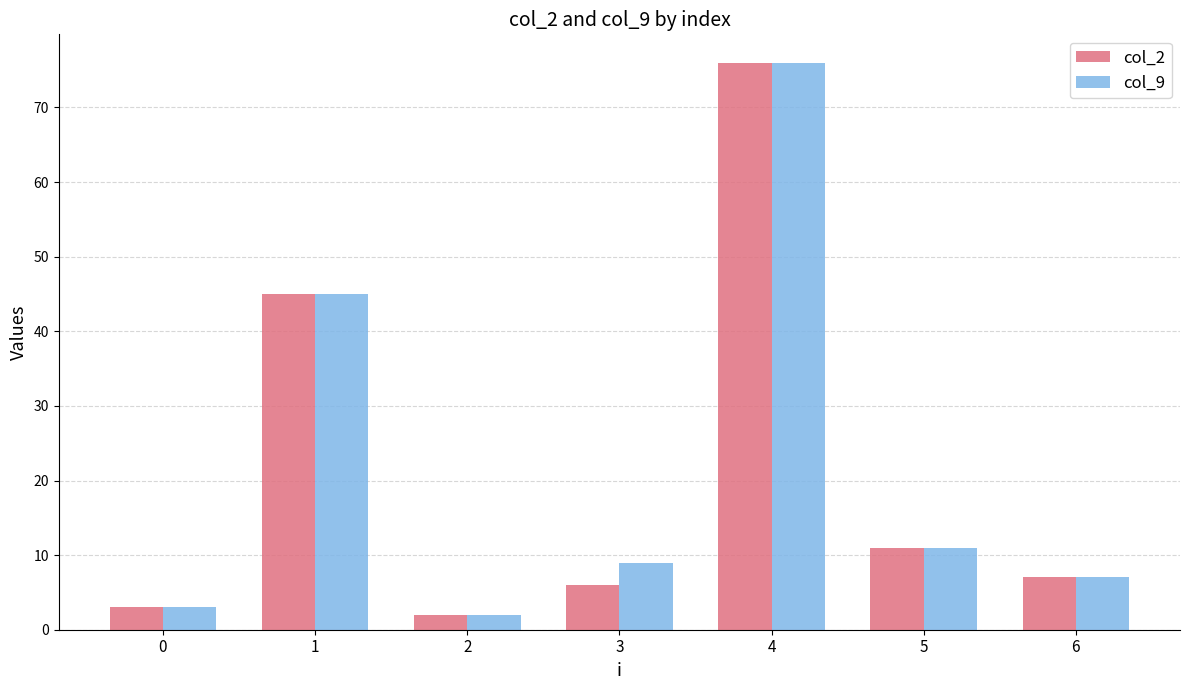

Rank the categories by col_2 value from highest to lowest.

4, 1, 5, 6, 3, 0, 2